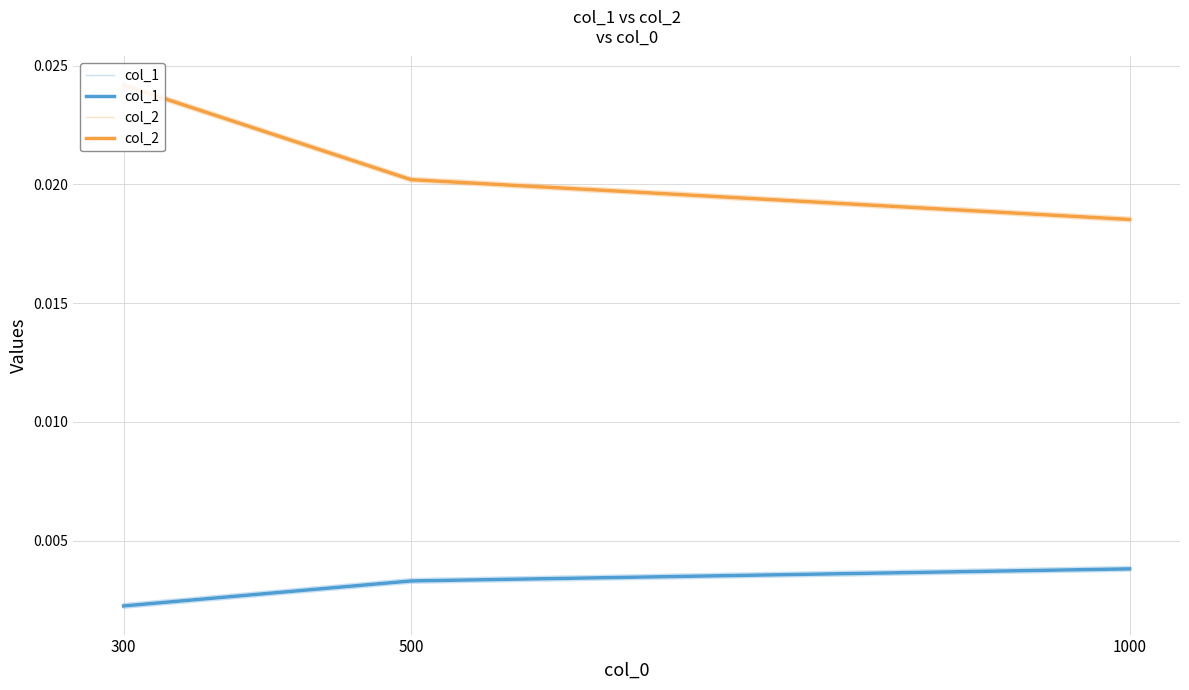

Does the chart display data point markers on the line(s)?

No